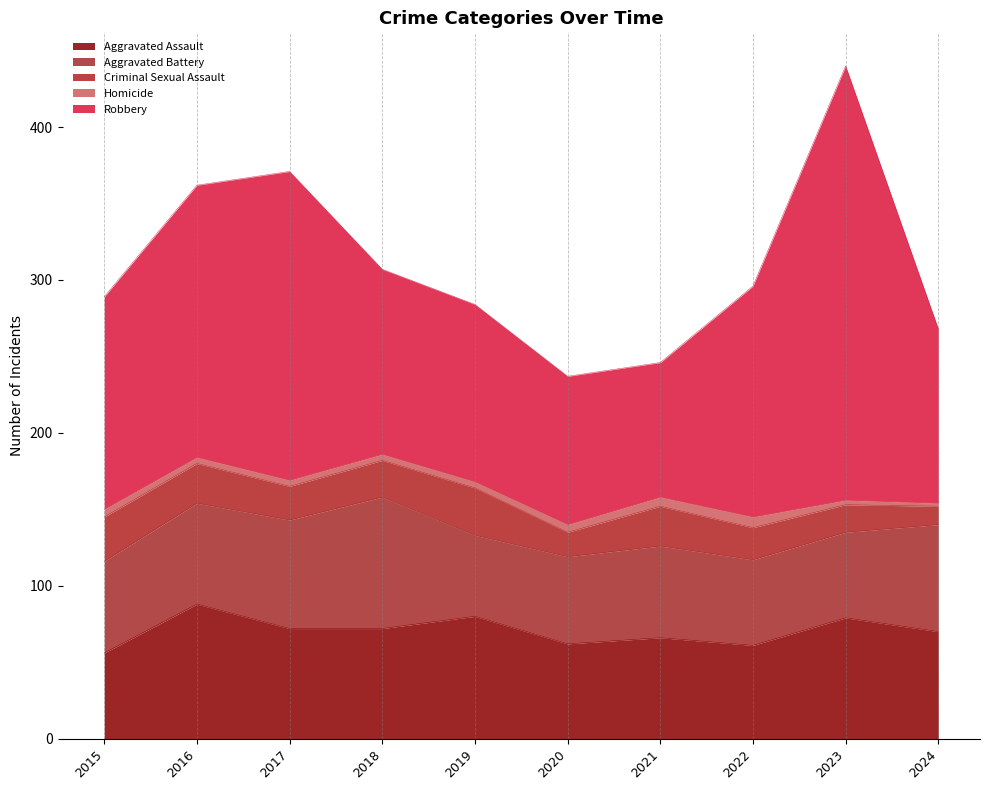

How many categories are shown in the chart?

10